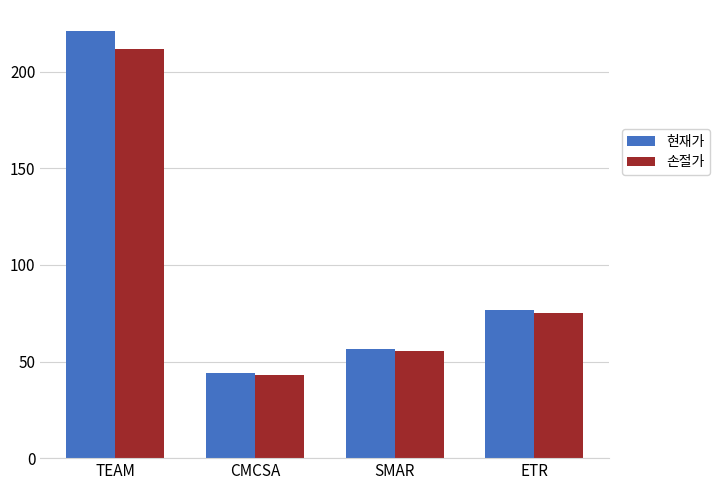

How many values in the 현재가 series exceed 76?

2